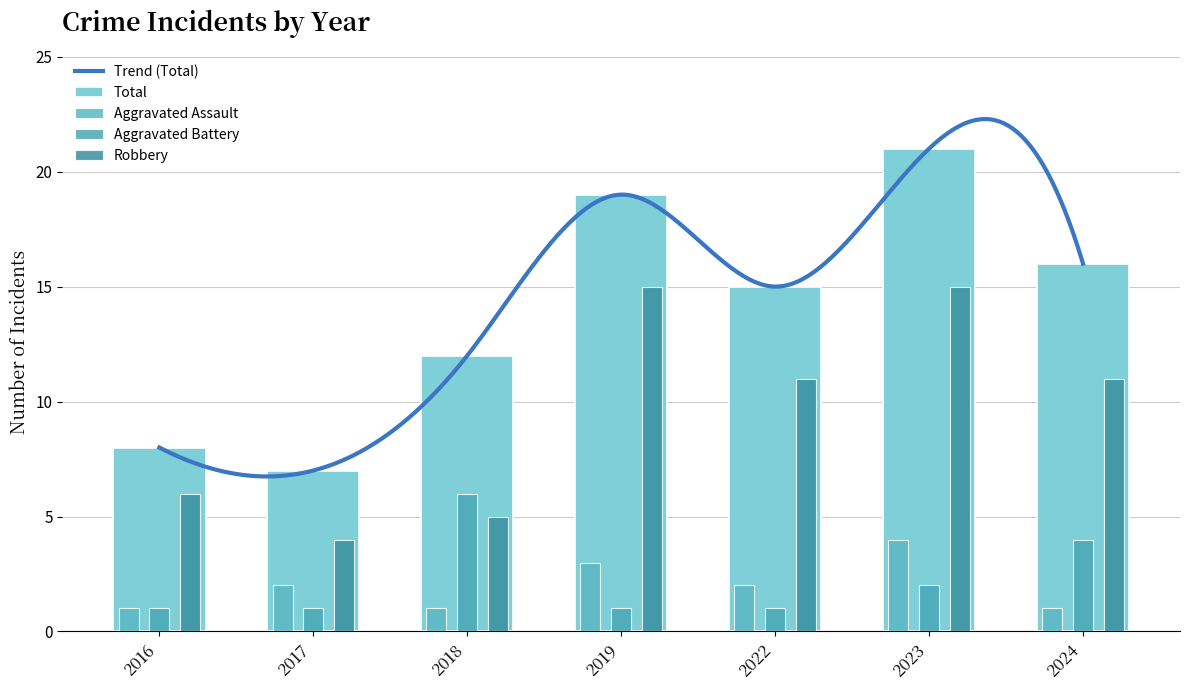

Which series has the widest spread of values?

Total